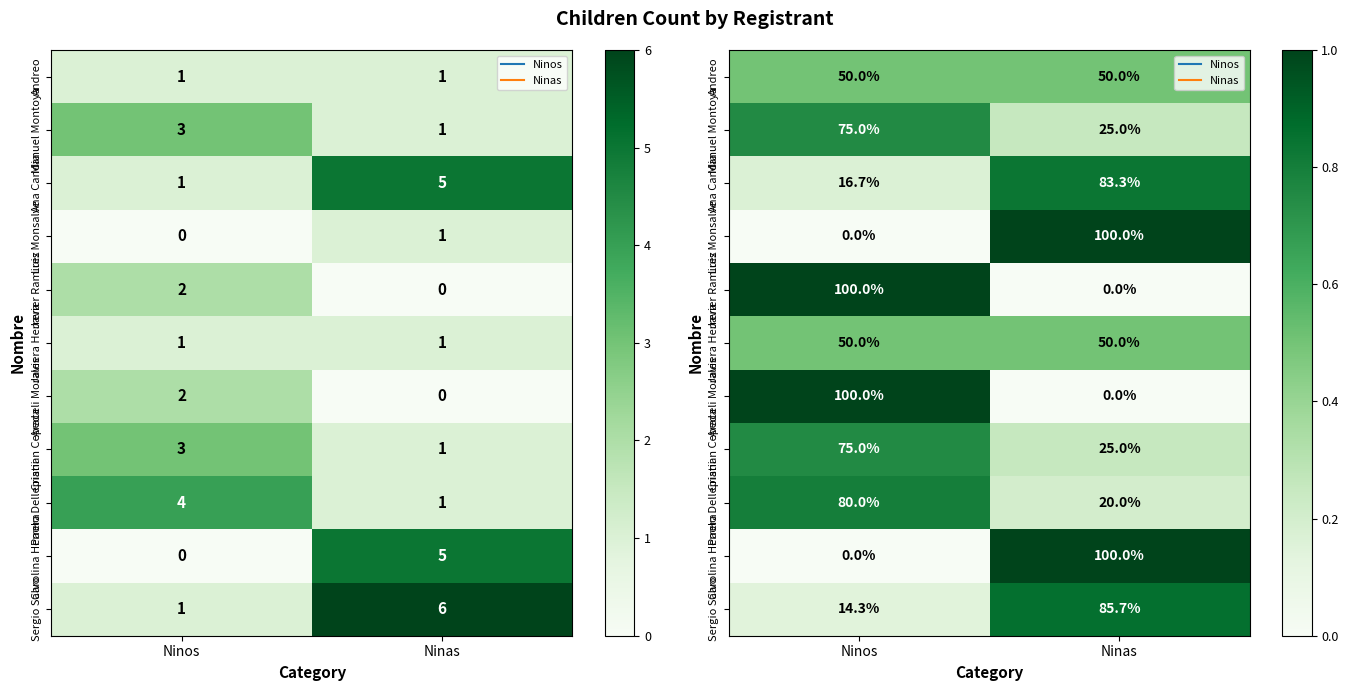

Rank the categories by Javiera Herrera value from highest to lowest.

Ninos, Ninas